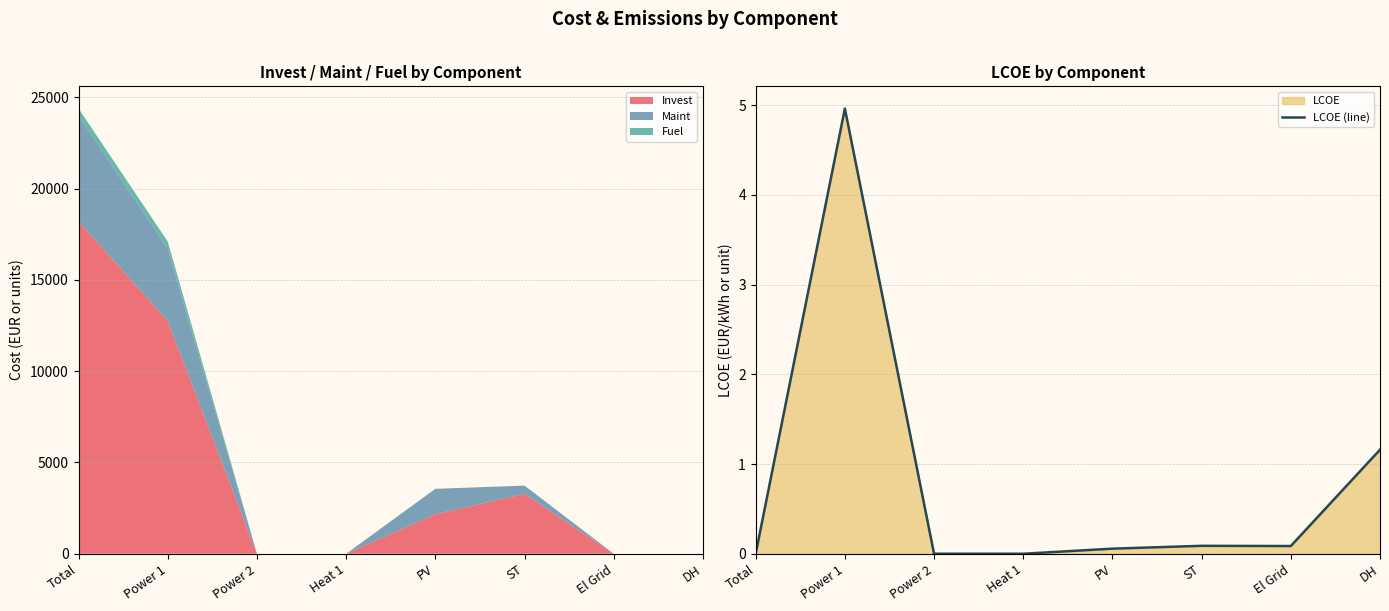

Where is the first local minimum?

El Grid